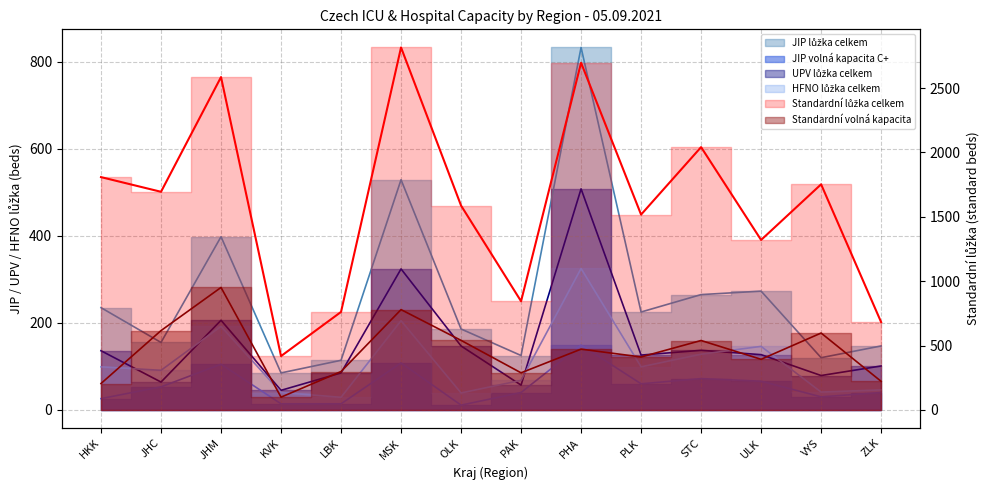

The value of HFNO lůžka celkem at JHM is 341. True or false?

False